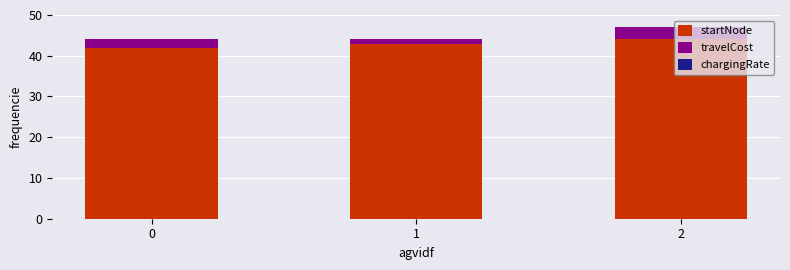

The startNode series shows 16.6 at 0. True or false?

False